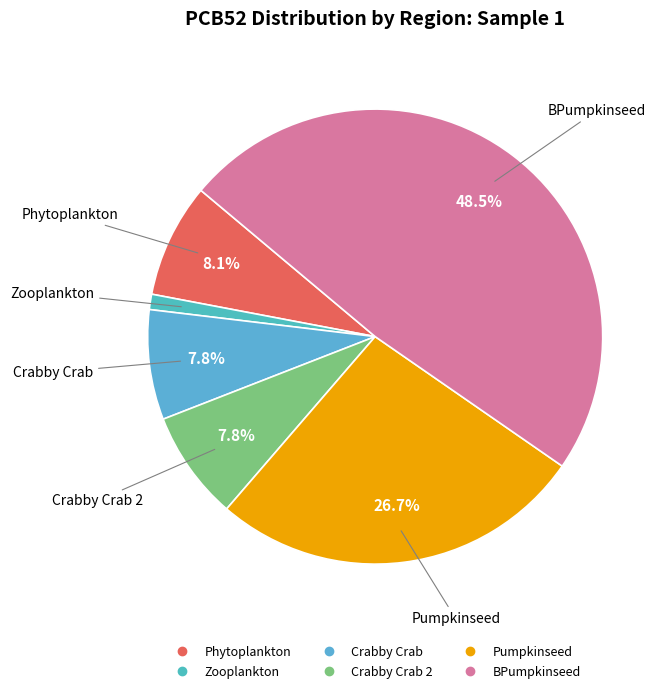

Count the number of slices in the pie.

6